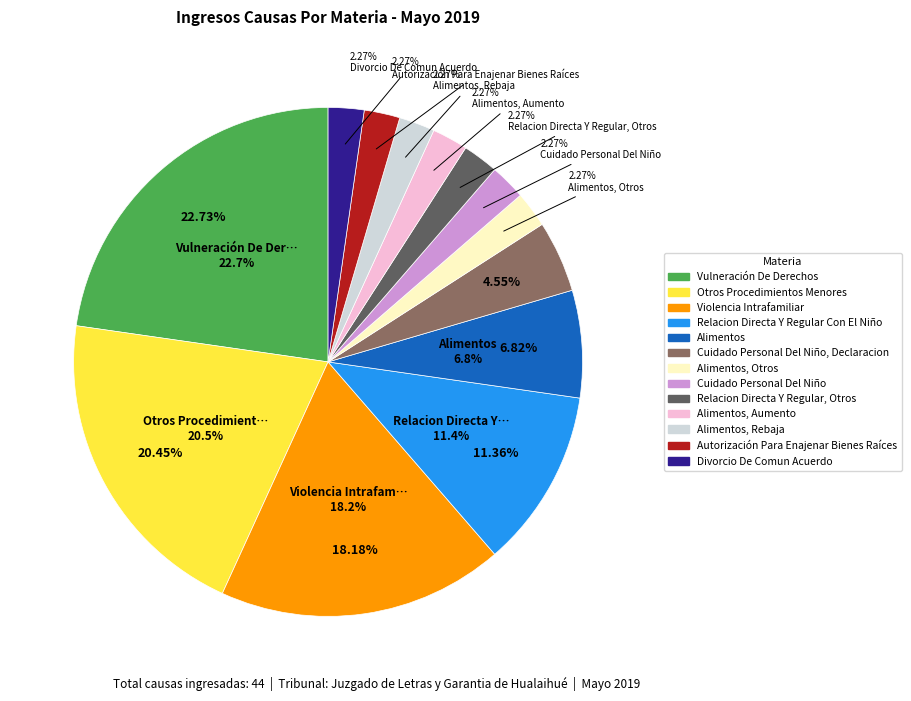

Approximately how many times larger is the value at Alimentos, Aumento compared to Alimentos, Otros?

1.0